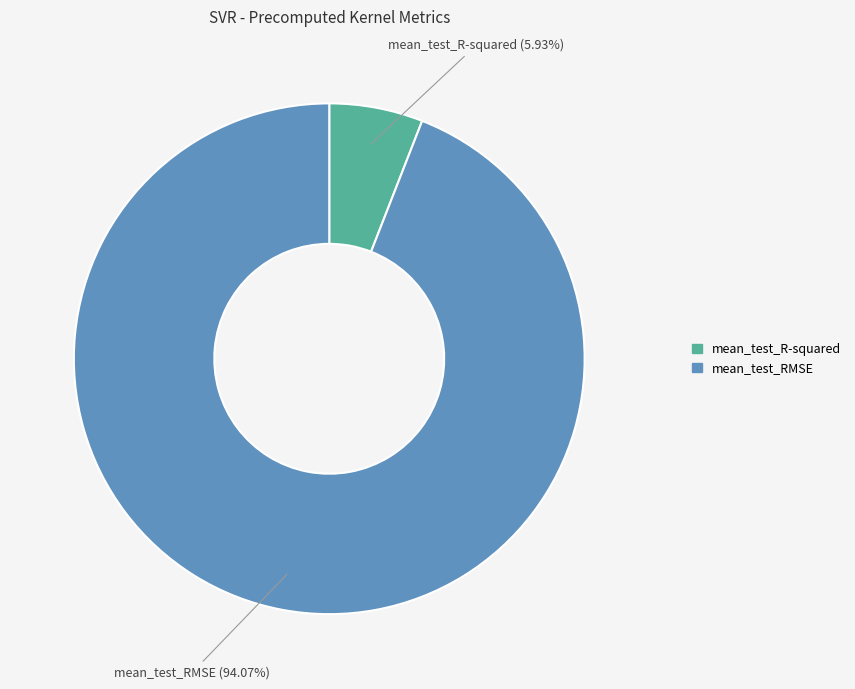

Which category has the smallest portion of the pie?

mean_test_R-squared